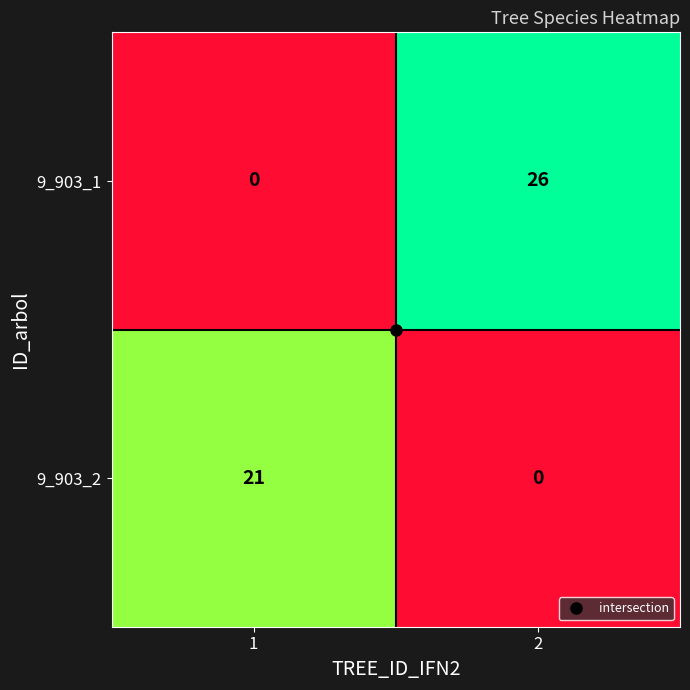

True or false: 9_903_2 has a value of 14 at 1.

False